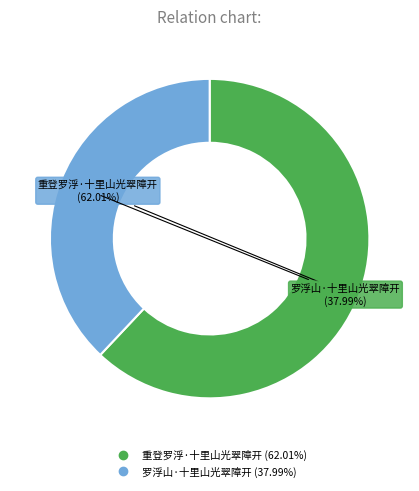

Count the number of slices in the pie.

2